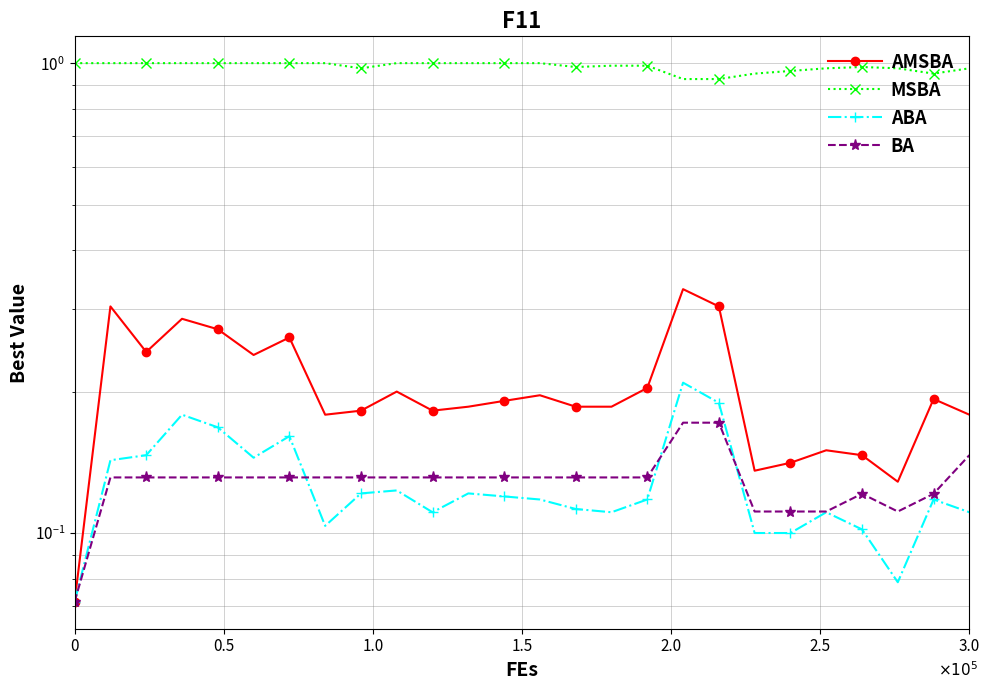

List the series in order of their peak value, lowest first.

BA, ABA, AMSBA, MSBA